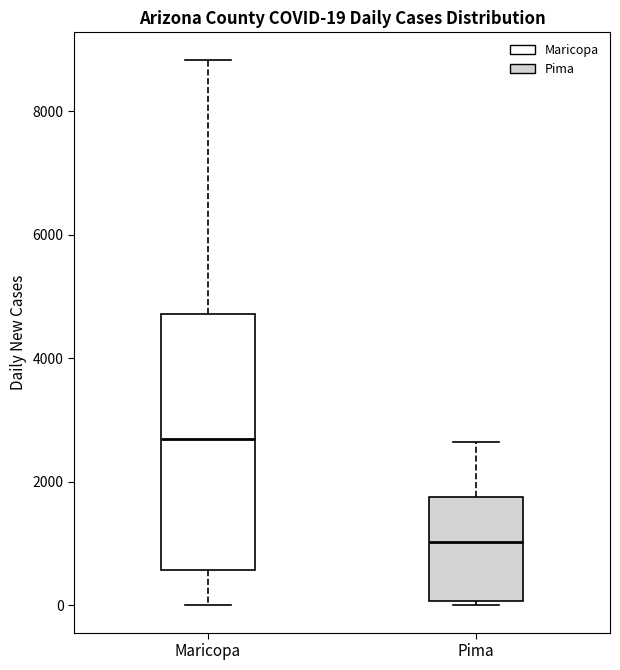

Which box has the highest median line?

Maricopa